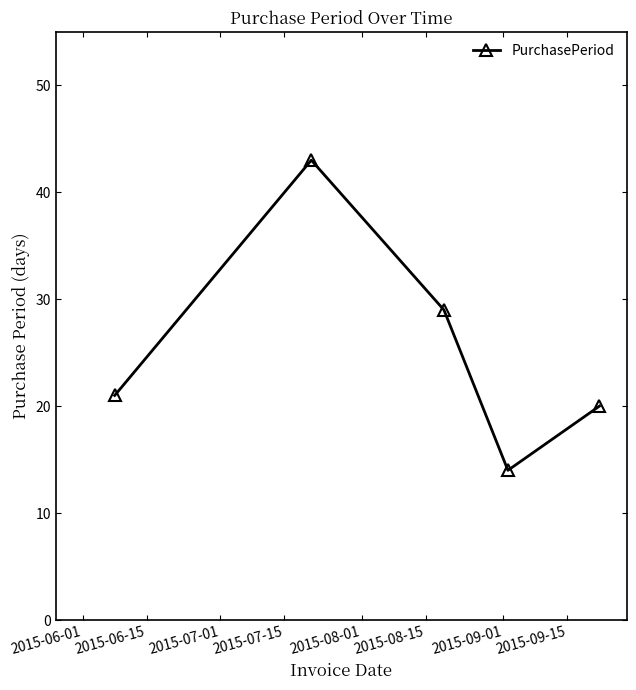

How many points are lower than both their immediate neighbors (excluding endpoints)?

1